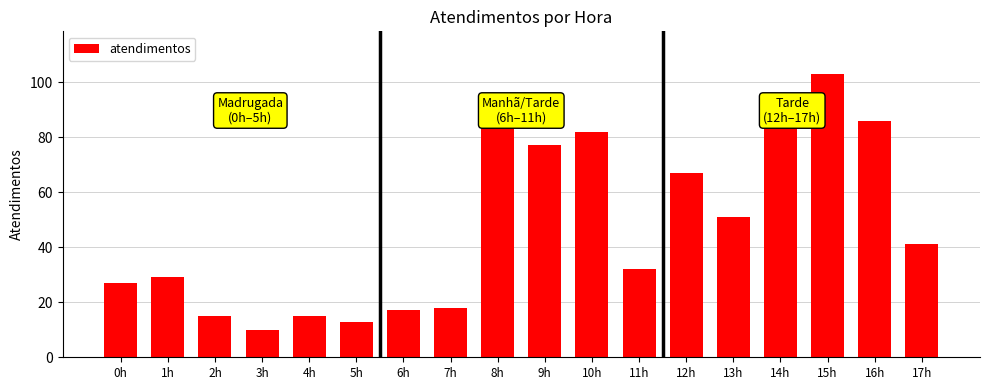

Reading left to right, transcribe all the data shown in this chart.

0h=27	1h=29	2h=15	3h=10	4h=15	5h=13	6h=17	7h=18	8h=84	9h=77	10h=82	11h=32	12h=67	13h=51	14h=87	15h=103	16h=86	17h=41